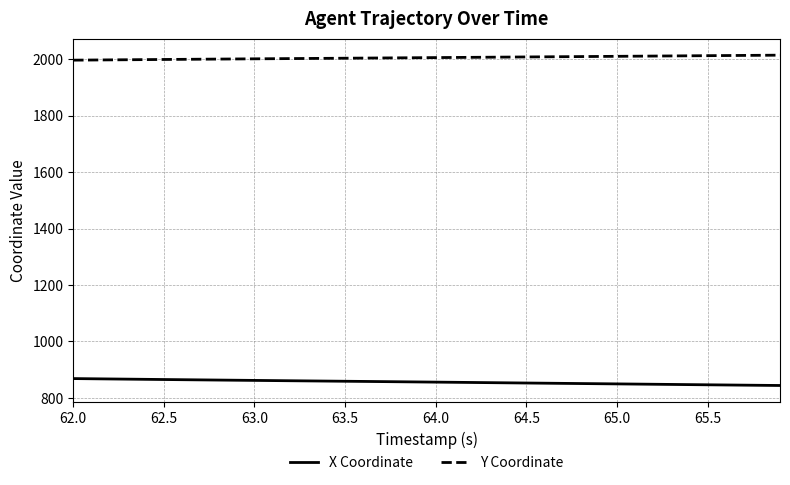

What is the difference between the second highest and minimum values in the Y Coordinate series?

17.2